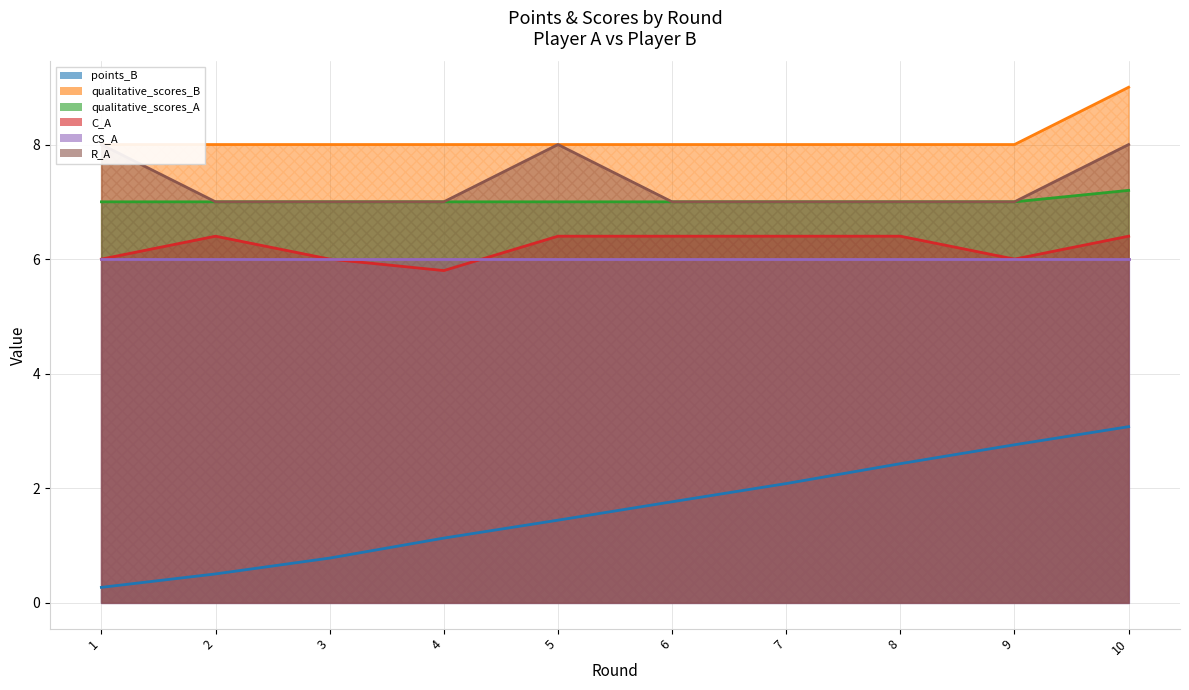

Which series has the largest total across all categories?

qualitative_scores_B